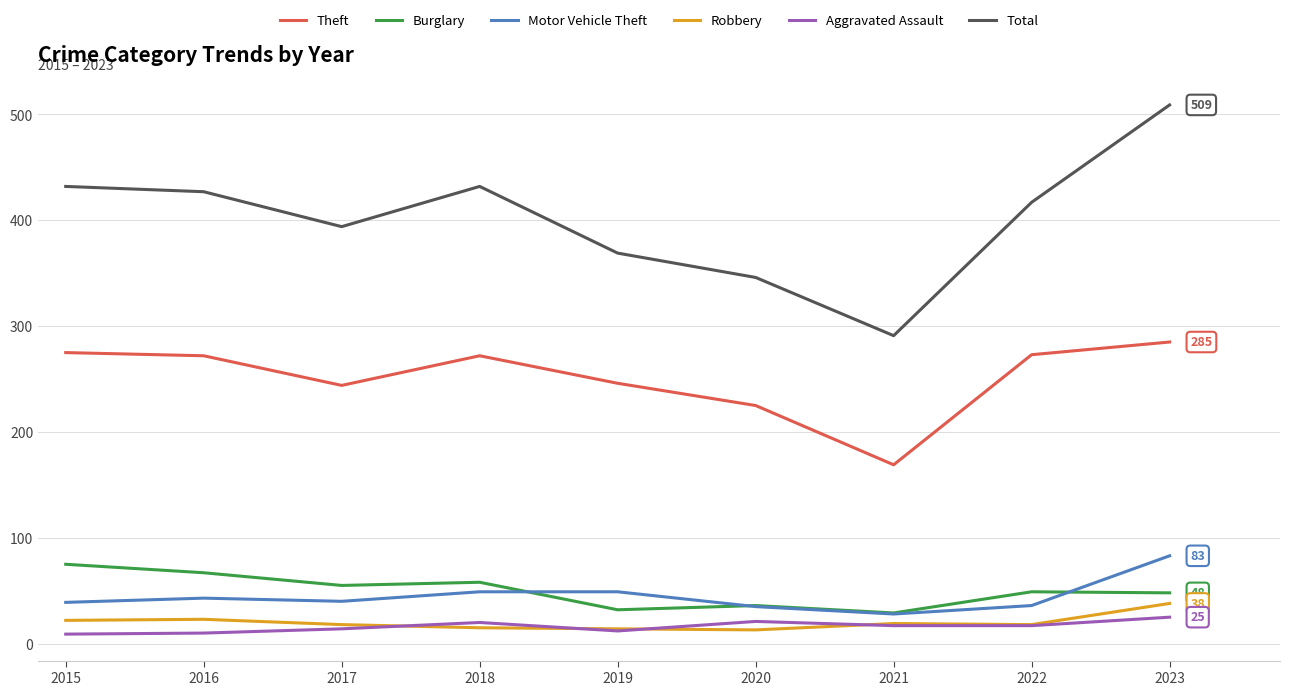

At which category is the sum across all series the highest?

2023